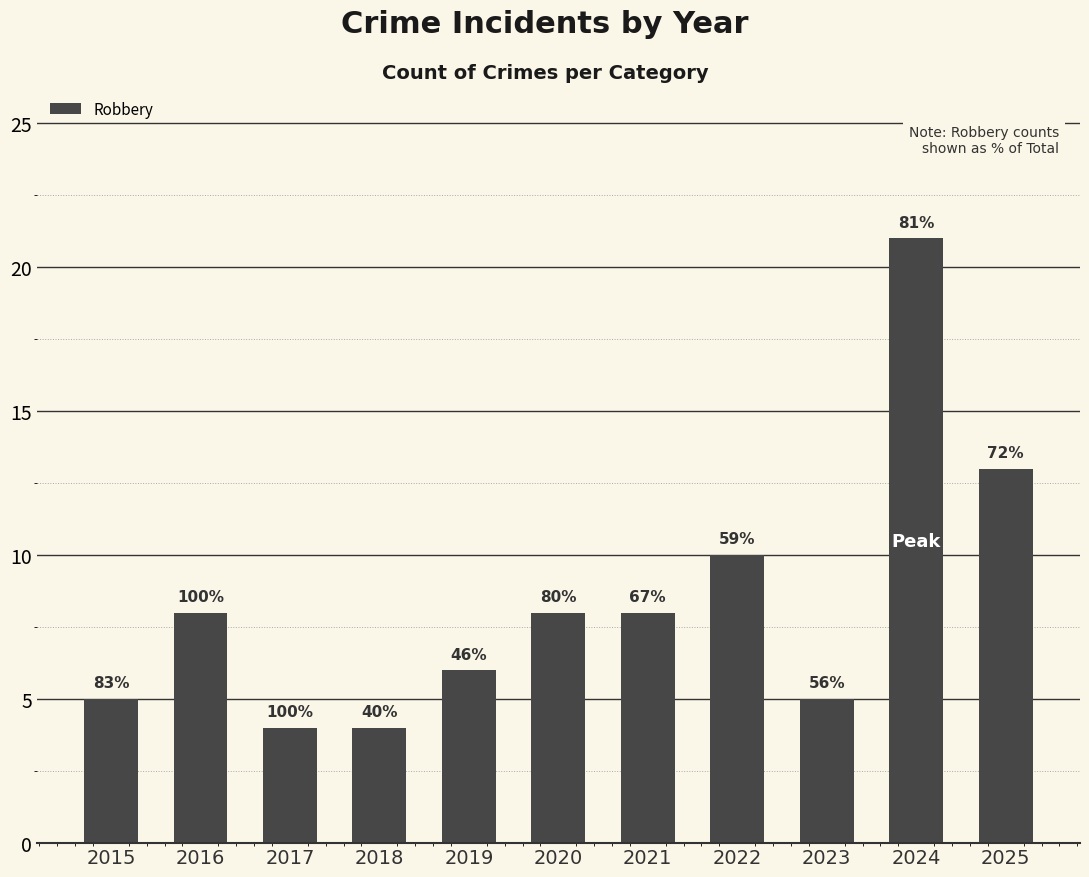

How many bars are there in total?

11